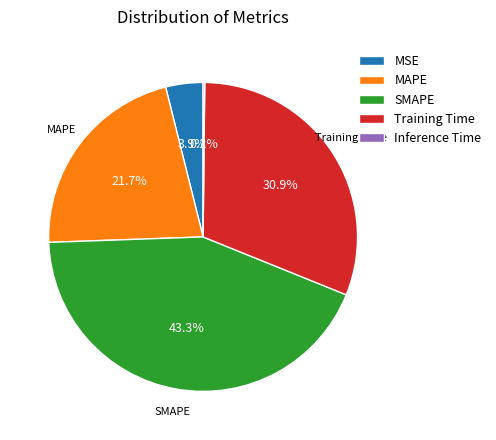

What percentage is the Training Time slice, to the nearest percent?

31%